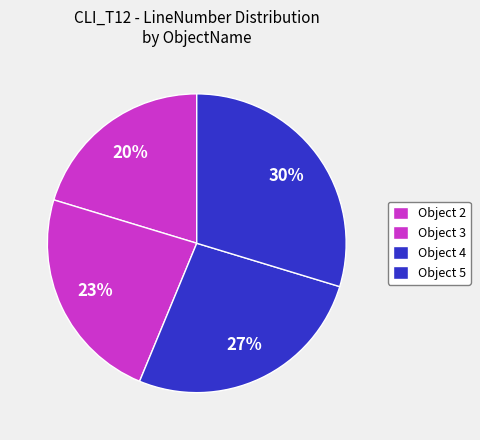

How many slices are in this pie chart?

4